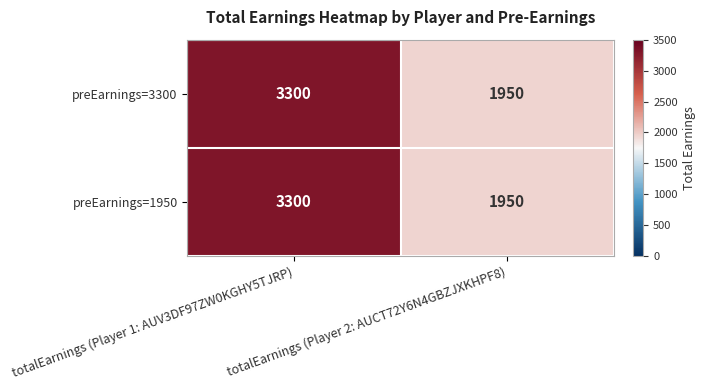

How many distinct data groups are displayed?

2